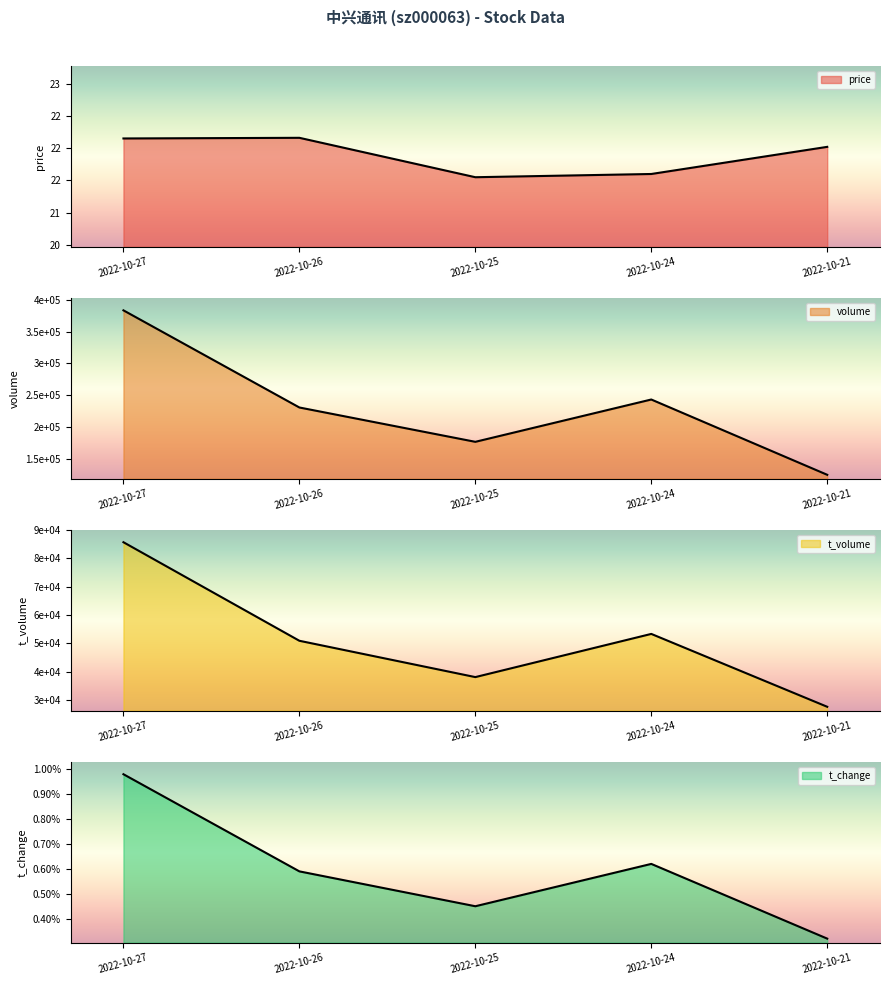

List the series in order of their peak value, lowest first.

t_change, price, t_volume, volume